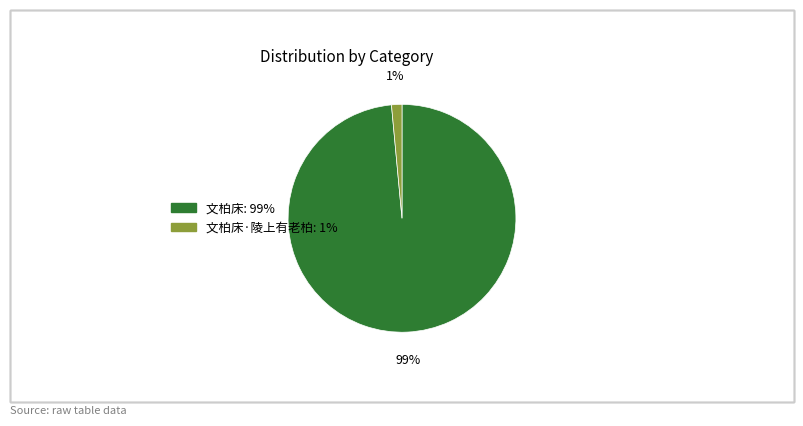

Does any single category account for the majority?

Yes